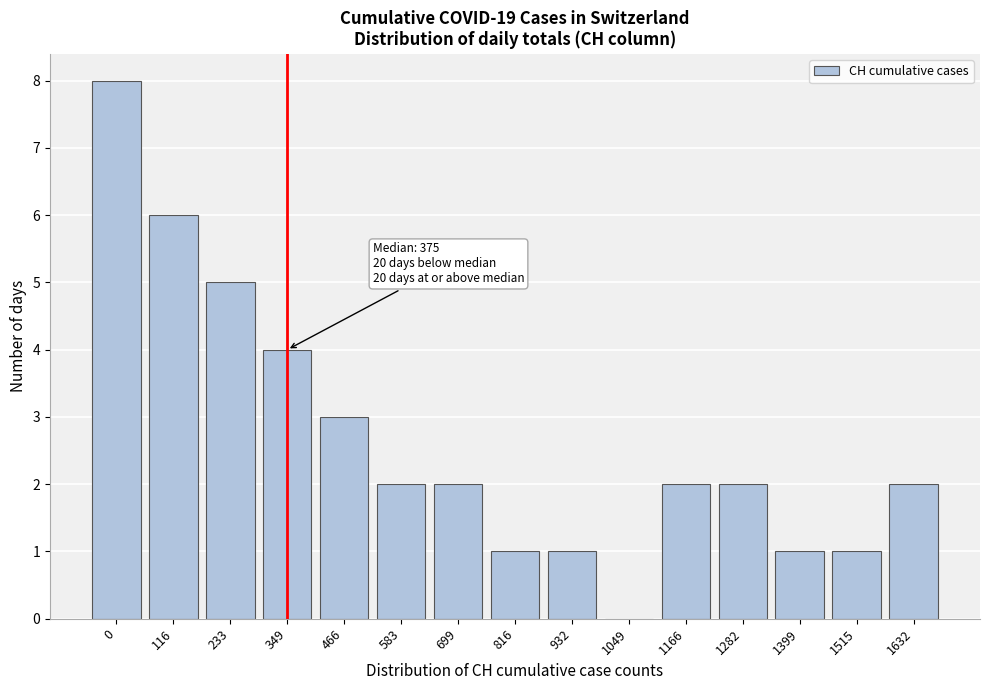

Reading left to right, what are all the values shown in this chart?

0=8	116=6	233=5	349=4	466=3	583=2	699=2	816=1	932=1	1049=0	1166=2	1282=2	1399=1	1515=1	1632=2